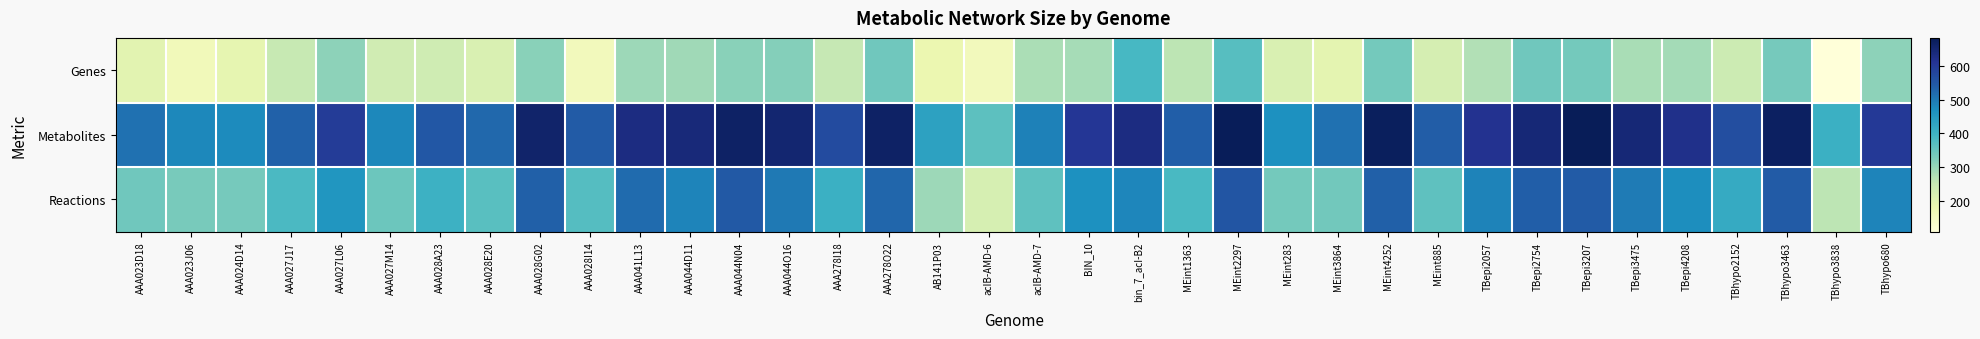

Which category has the lowest value across all series?

TBhypo3838